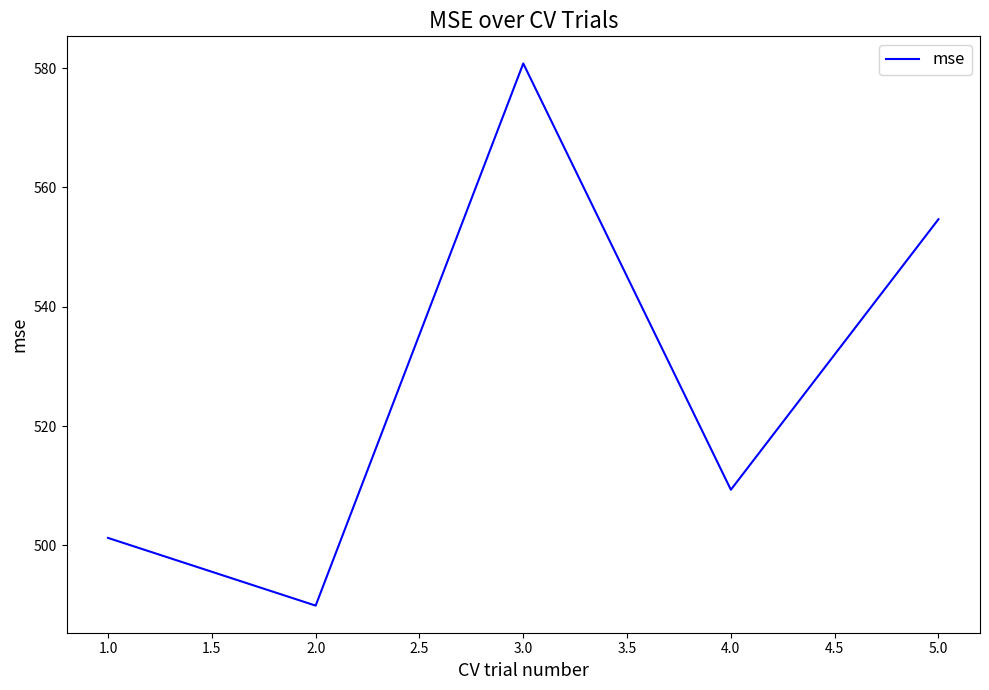

What is the greatest value displayed?

580.8